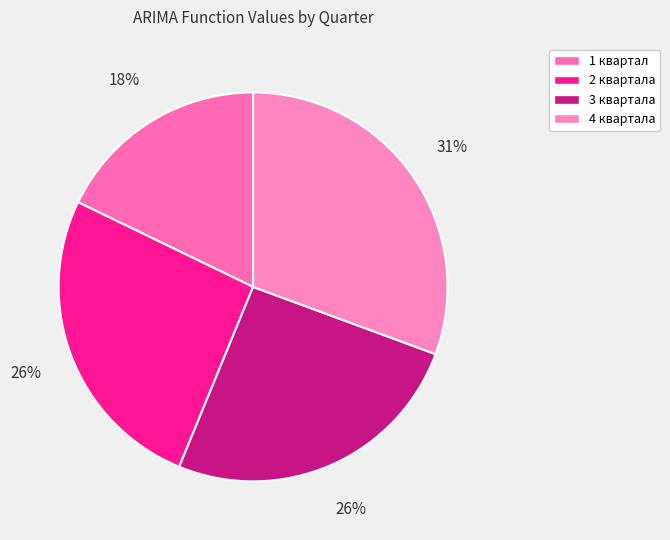

To the nearest percent, what is the difference between the largest and smallest slice percentages?

13%